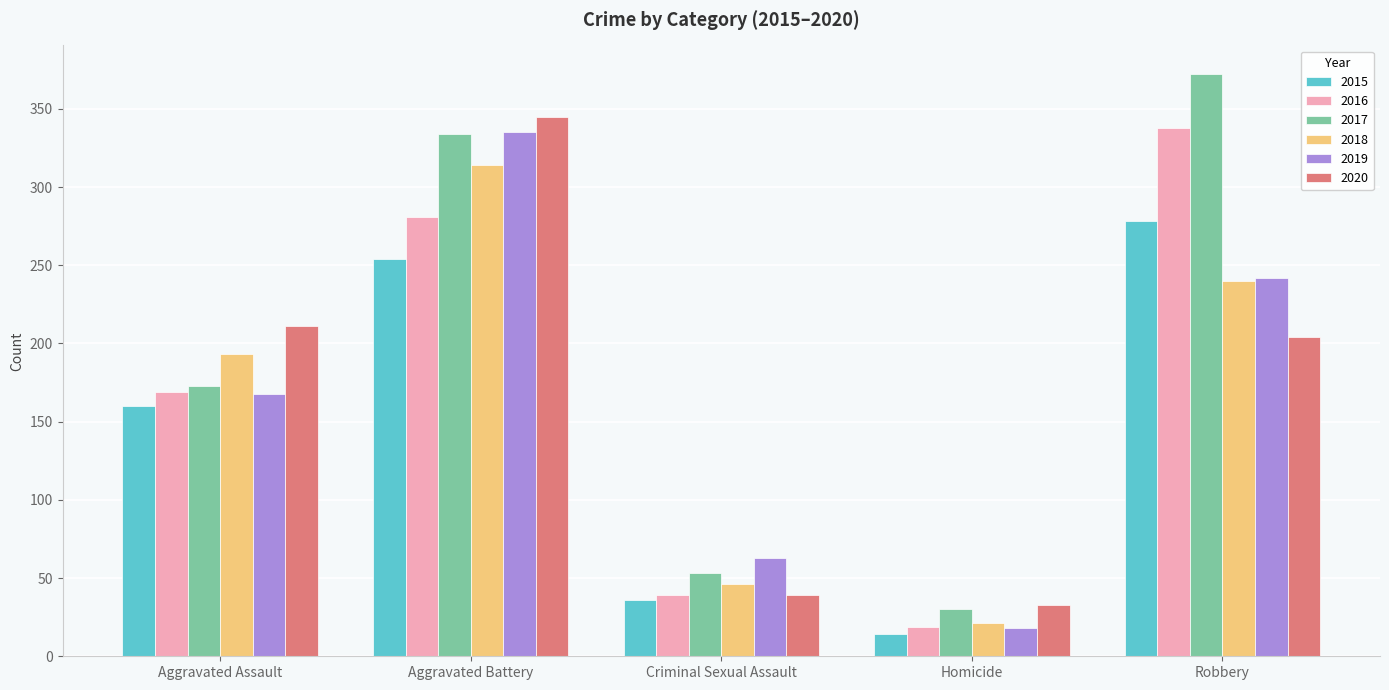

Reading left to right, what are all the values shown in this chart?

2015: 160	254	36	14	278
2016: 169	281	39	19	338
2017: 173	334	53	30	372
2018: 193	314	46	21	240
2019: 168	335	63	18	242
2020: 211	345	39	33	204